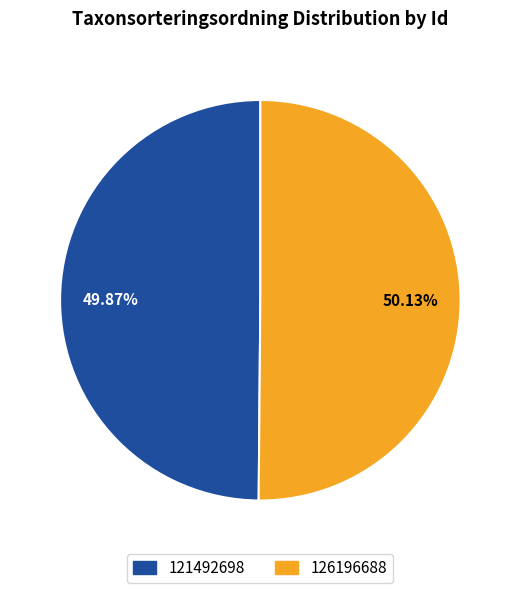

How many segments does this pie chart have?

2